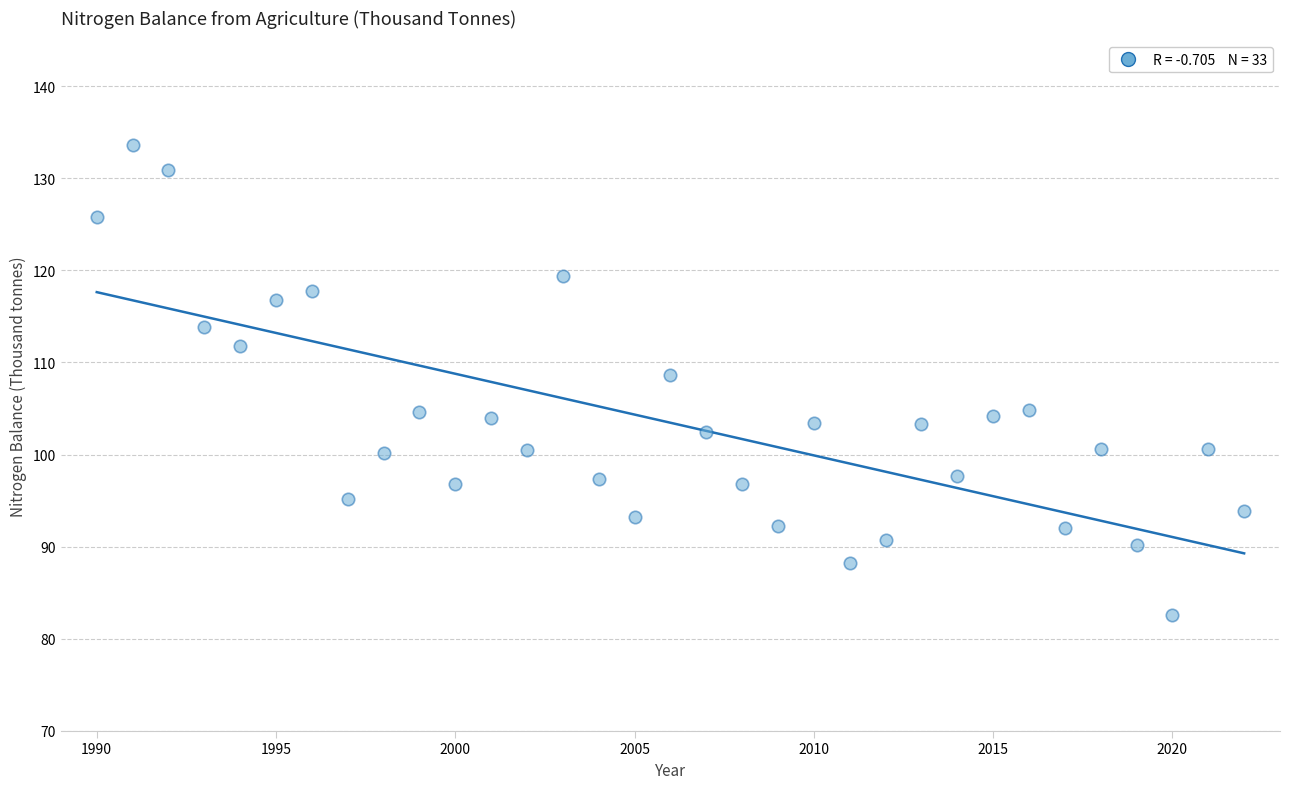

What is the range of X values (max minus min)?

32.0